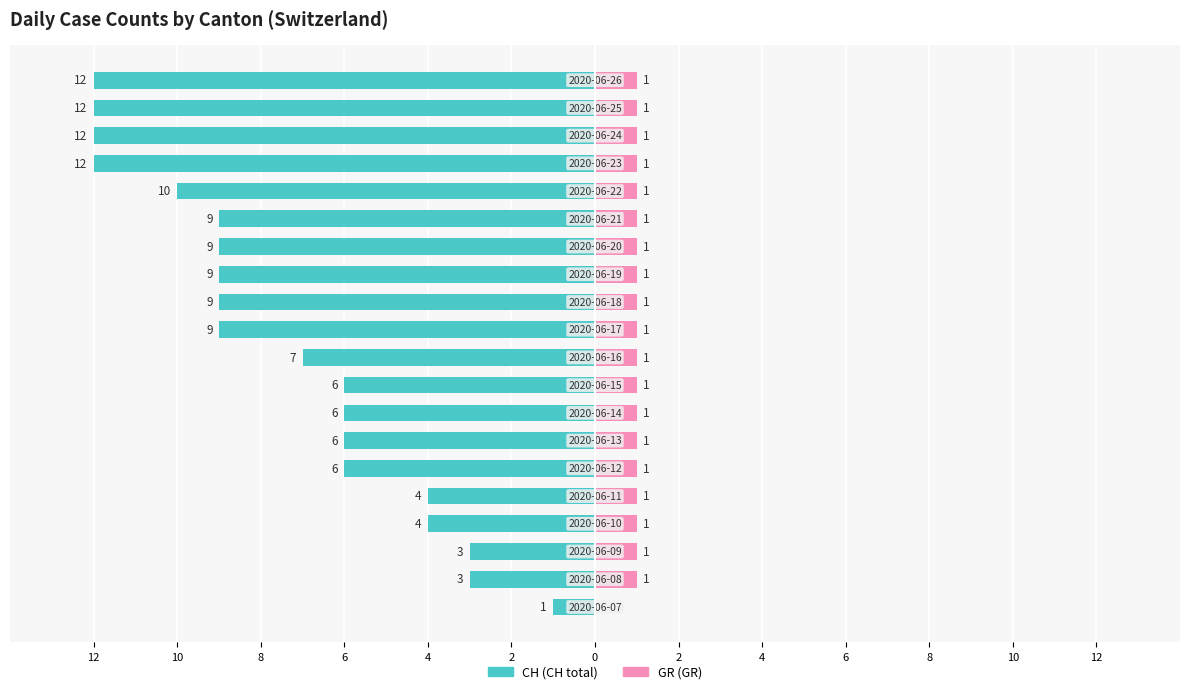

What is the value of the GR bar at the 15th from the left?

1